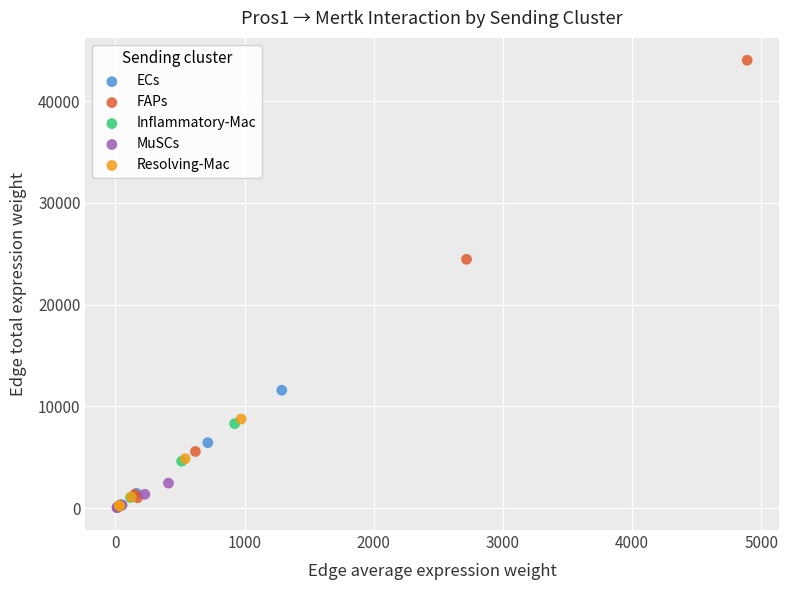

Which series contains the highest Y value?

FAPs